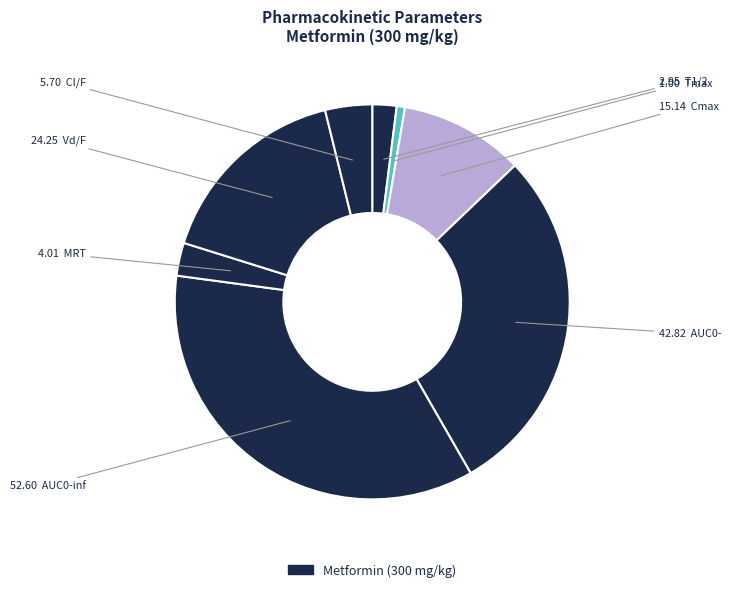

To the nearest percent, what is the difference between the largest and smallest slice percentages?

35%